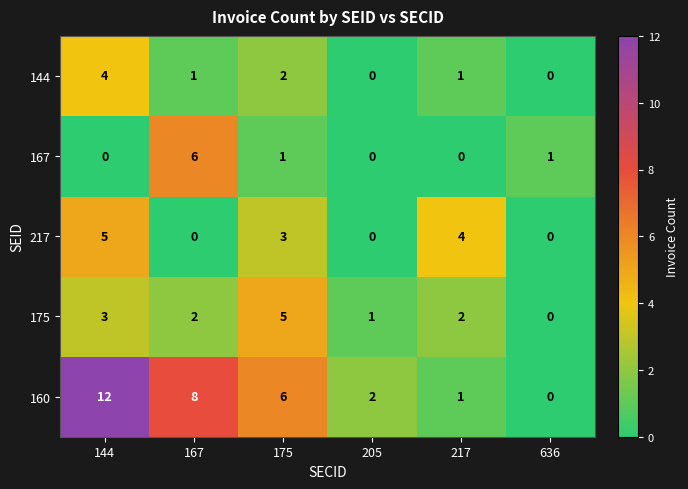

Reading left to right, transcribe all the data shown in this chart.

144: 4	1	2	0	1	0
167: 0	6	1	0	0	1
217: 5	0	3	0	4	0
175: 3	2	5	1	2	0
160: 12	8	6	2	1	0